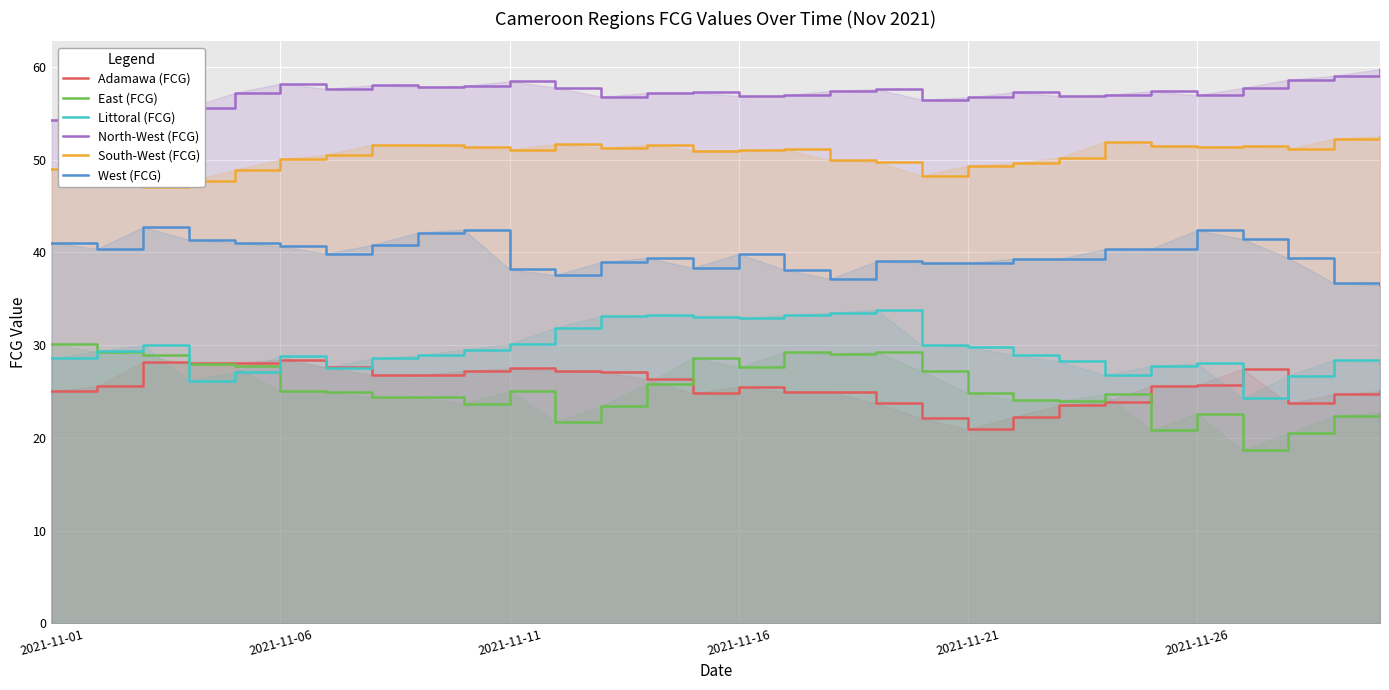

How many distinct data groups are displayed?

6